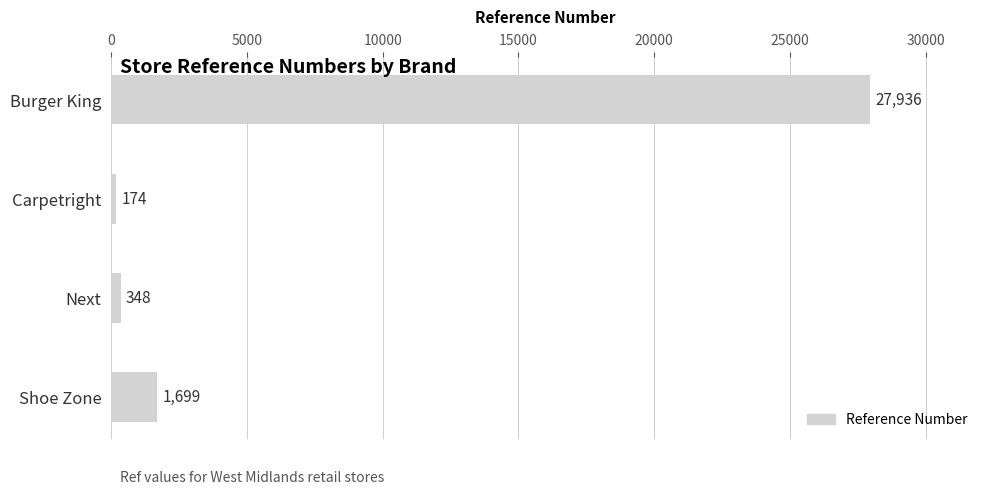

Reading bottom to top, transcribe all the data shown in this chart.

1699	348	174	27936